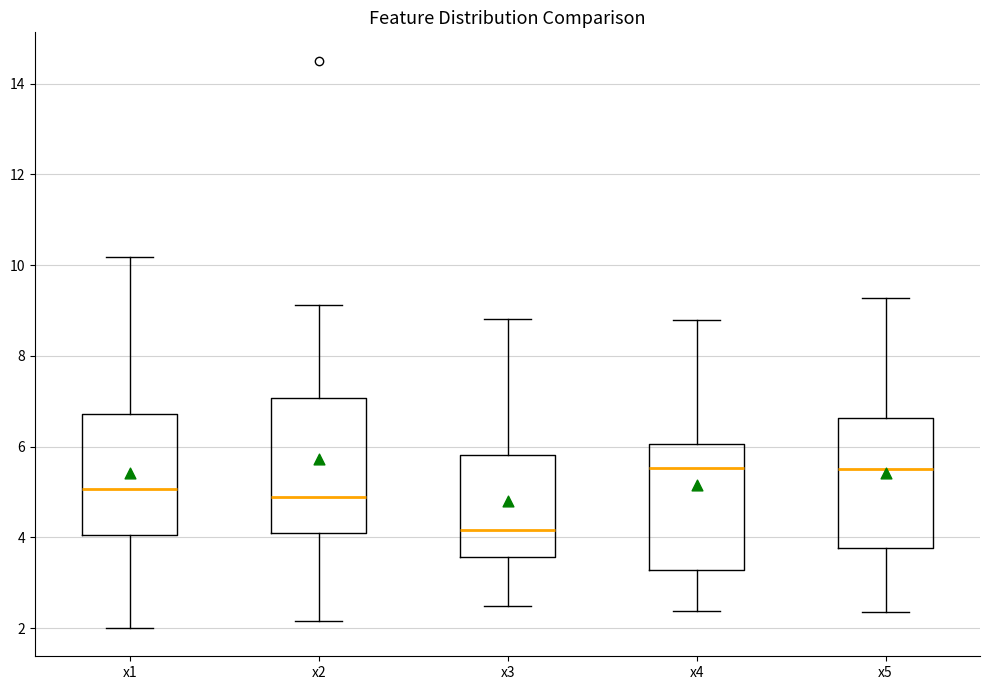

Reading left to right, transcribe this box plot: for each box, give where its median line is, the range the box spans, and where its two whiskers end, as read against the y-axis. The values are not printed on the chart, so give them approximately, as read against the axis.

x1: median 5.0, box 4.0 to 6.8, whiskers 2.0 to 10.2
x2: median 5.0, box 4.0 to 7.0, whiskers 2.2 to 9.2
x3: median 4.2, box 3.6 to 5.8, whiskers 2.4 to 8.8
x4: median 5.6, box 3.2 to 6.0, whiskers 2.4 to 8.8
x5: median 5.6, box 3.8 to 6.6, whiskers 2.4 to 9.2